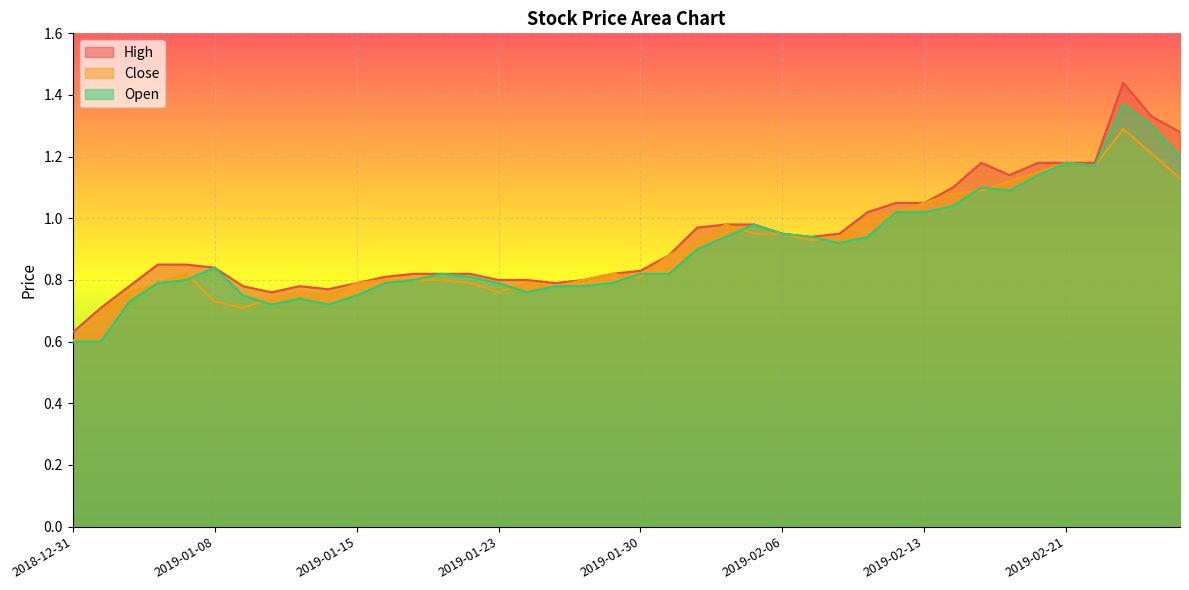

Is the value of Close at 2019-01-31 greater than the value of High at 2019-02-04?

No